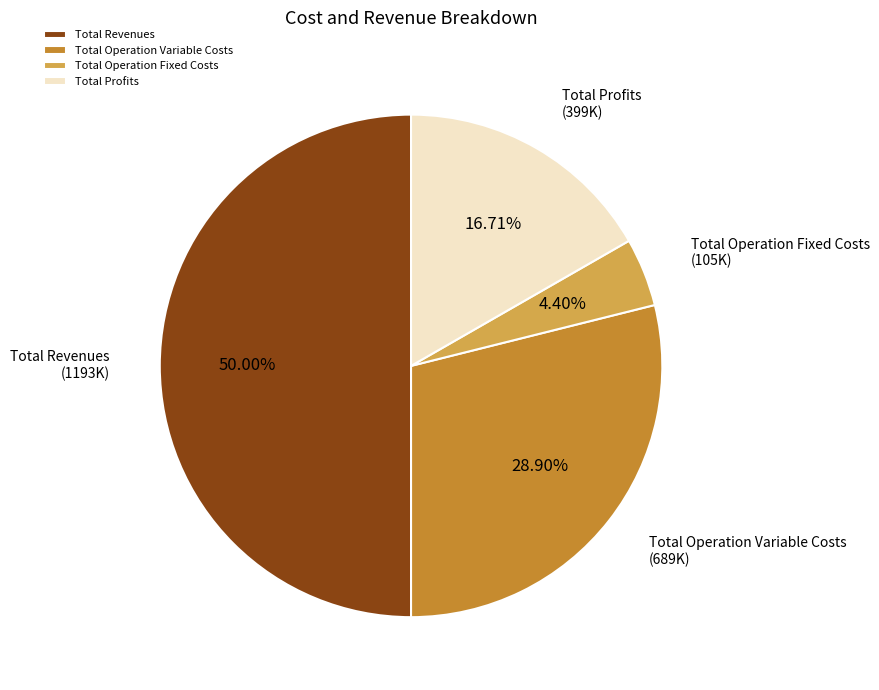

To the nearest percent, what is the difference between the largest and smallest slice percentages?

46%